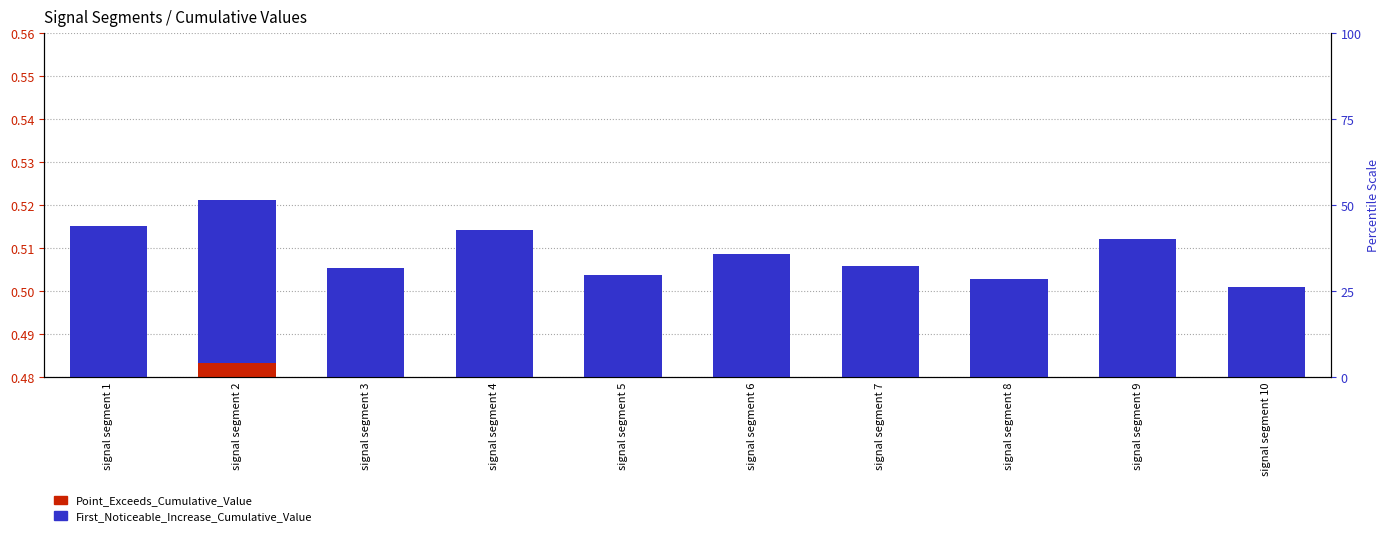

What is the spread (max minus min) of values at signal segment 6?

0.4